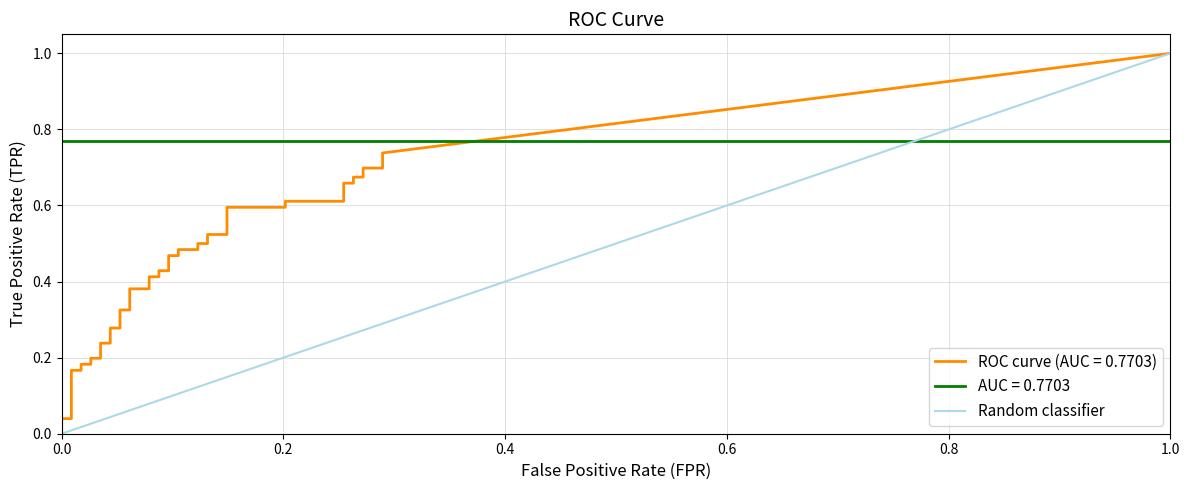

What is the maximum value shown in the chart?

1